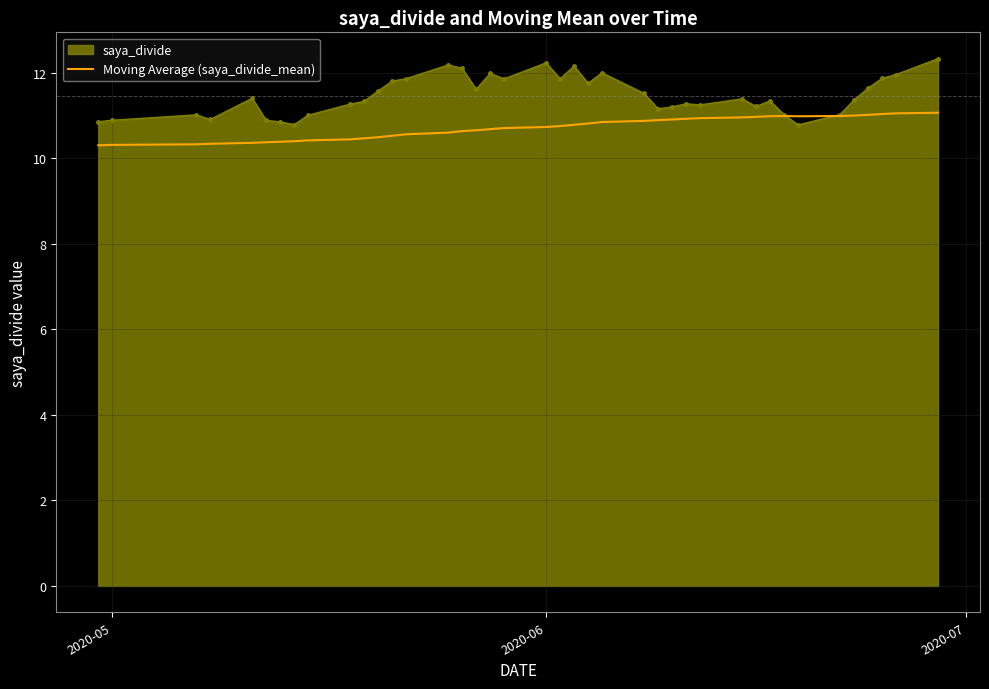

List the series in order of their overall mean, lowest first.

Moving Average (saya_divide_mean), saya_divide